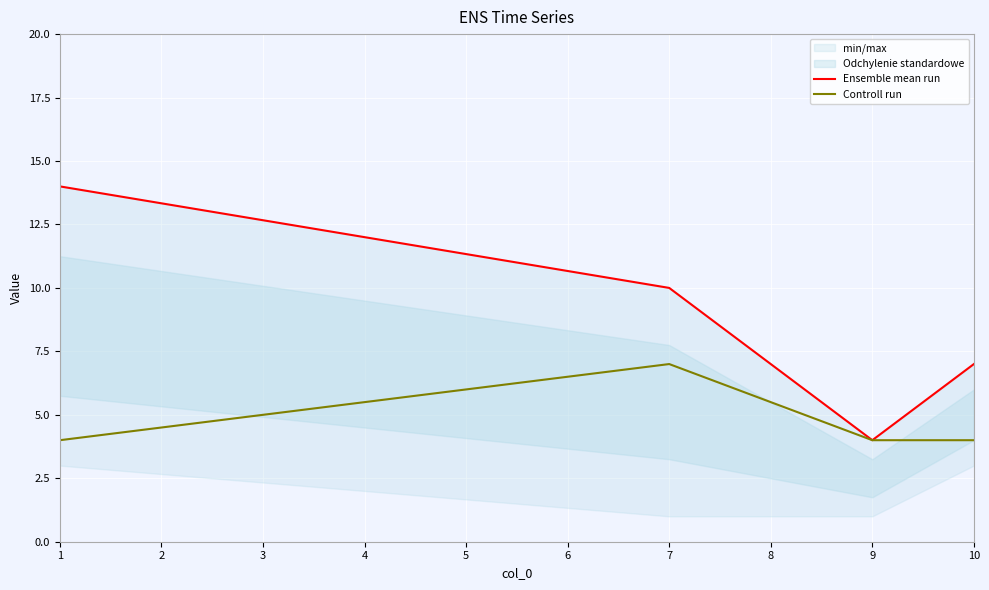

At which category does Controll run reach its first local peak?

7